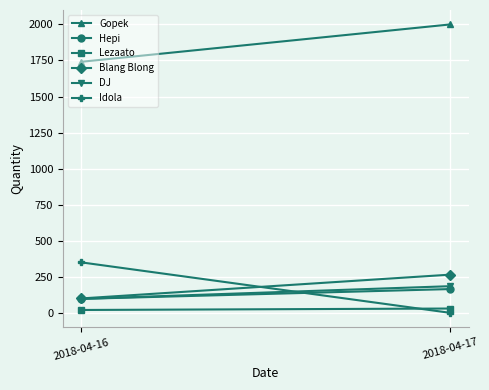

Rank the series by their maximum value, from highest to lowest.

Gopek, Idola, Blang Blong, DJ, Hepi, Lezaato